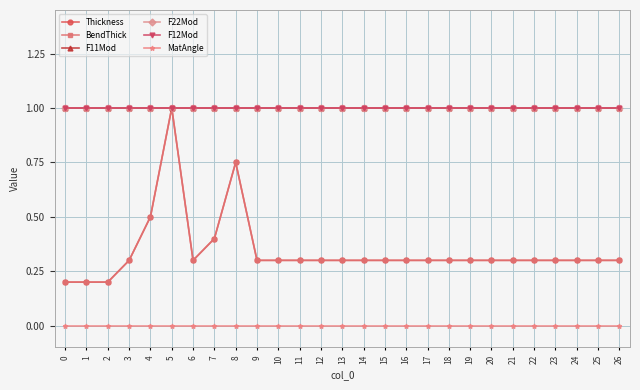

Is this an area chart (filled region under the line)?

No